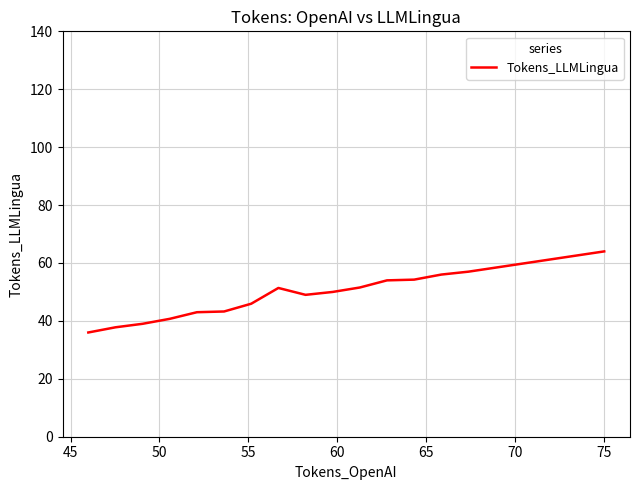

What is the smallest value displayed?

36.0